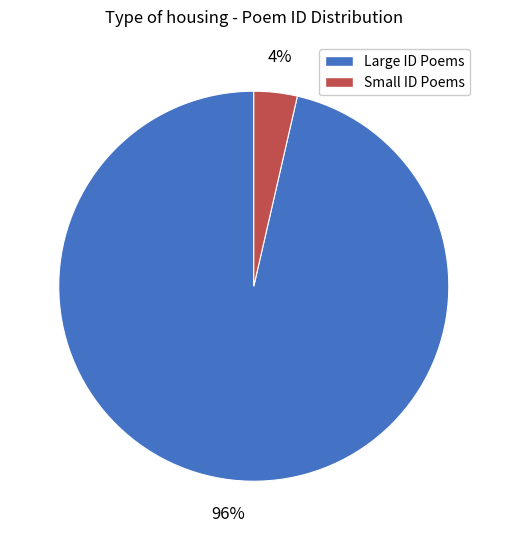

Which slice is the smallest?

Small ID Poems